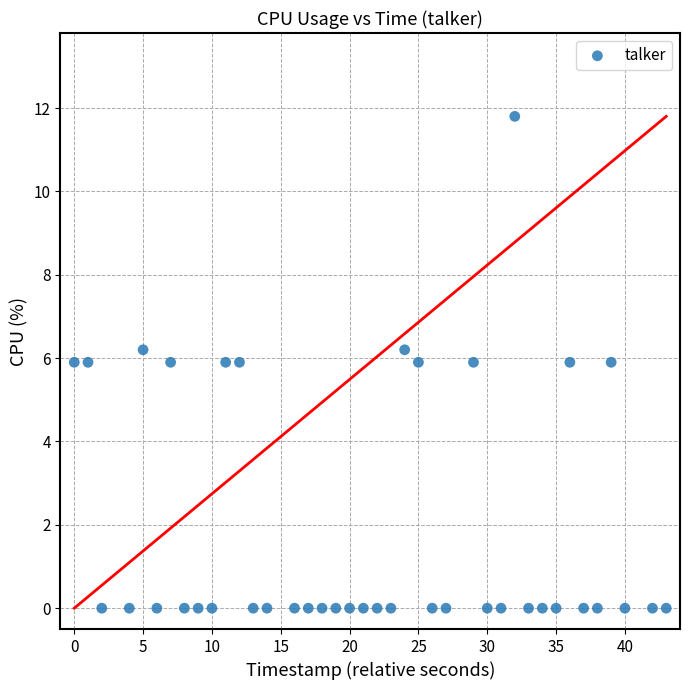

What is the range of Y values (max minus min)?

11.8